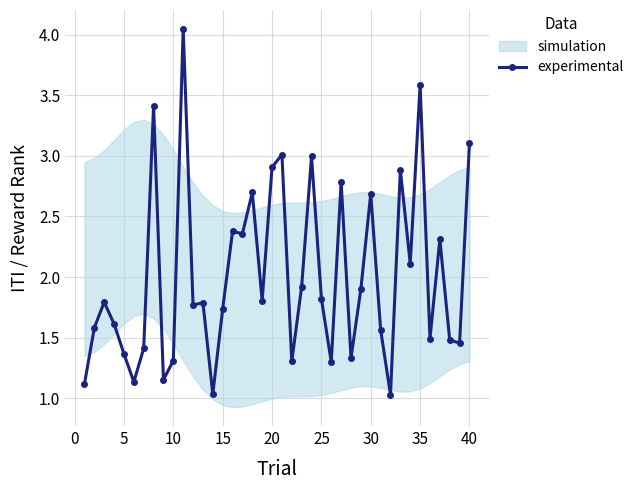

Does the chart have visible grid lines?

Yes